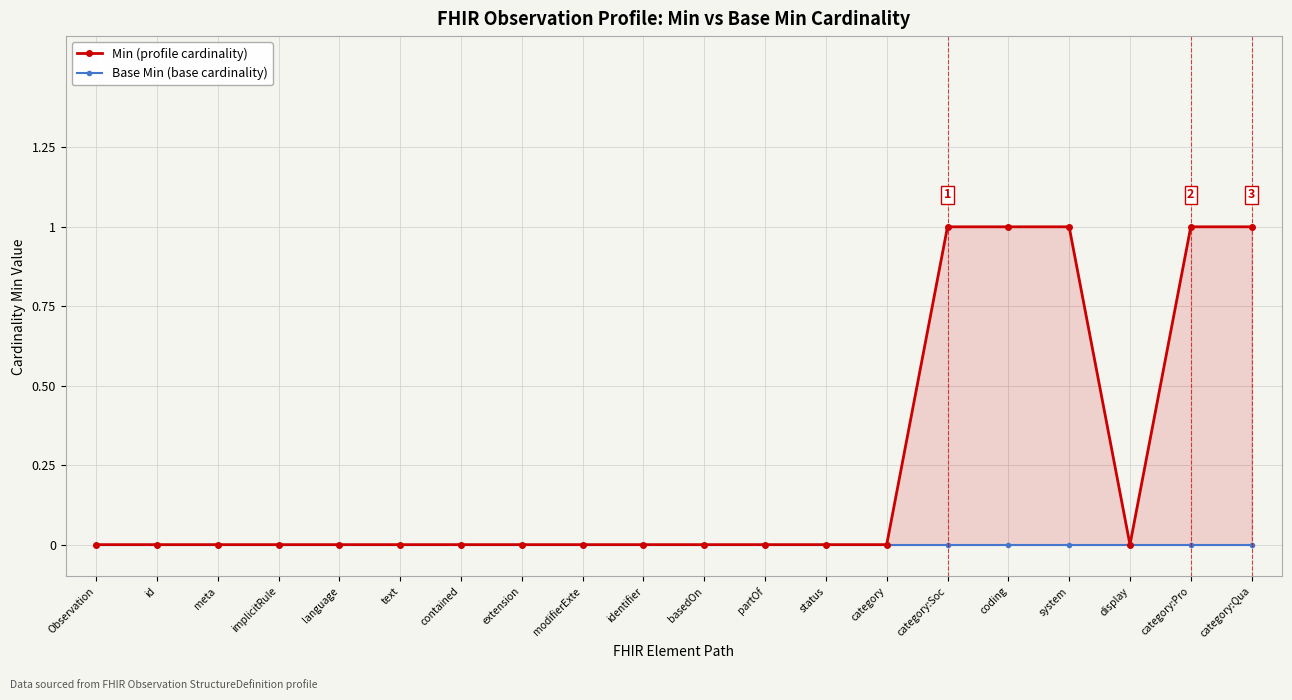

At which category is the sum across all series the highest?

category:Soc